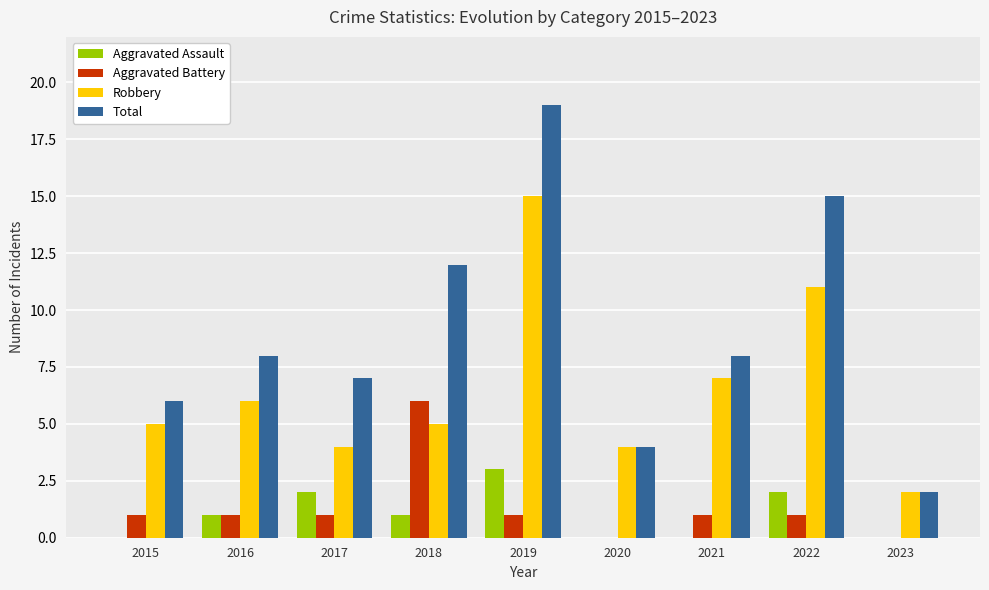

The Total series shows 2 at 2023. True or false?

True